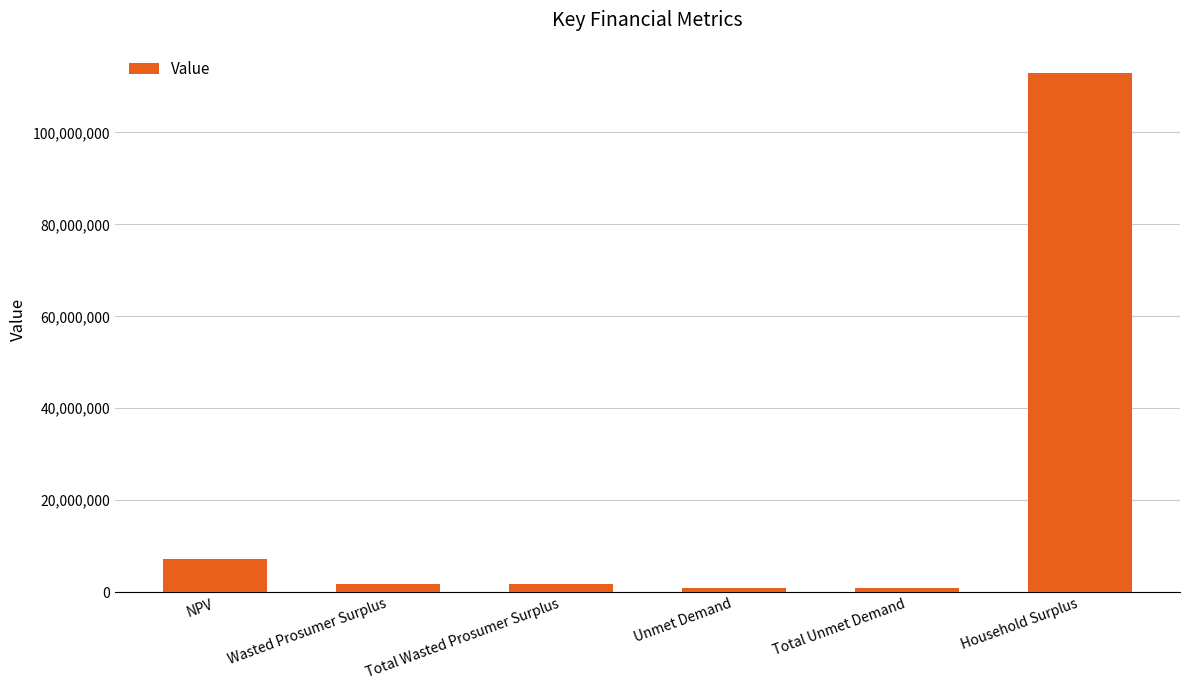

The value at Household Surplus is 165365850.5. True or false?

False